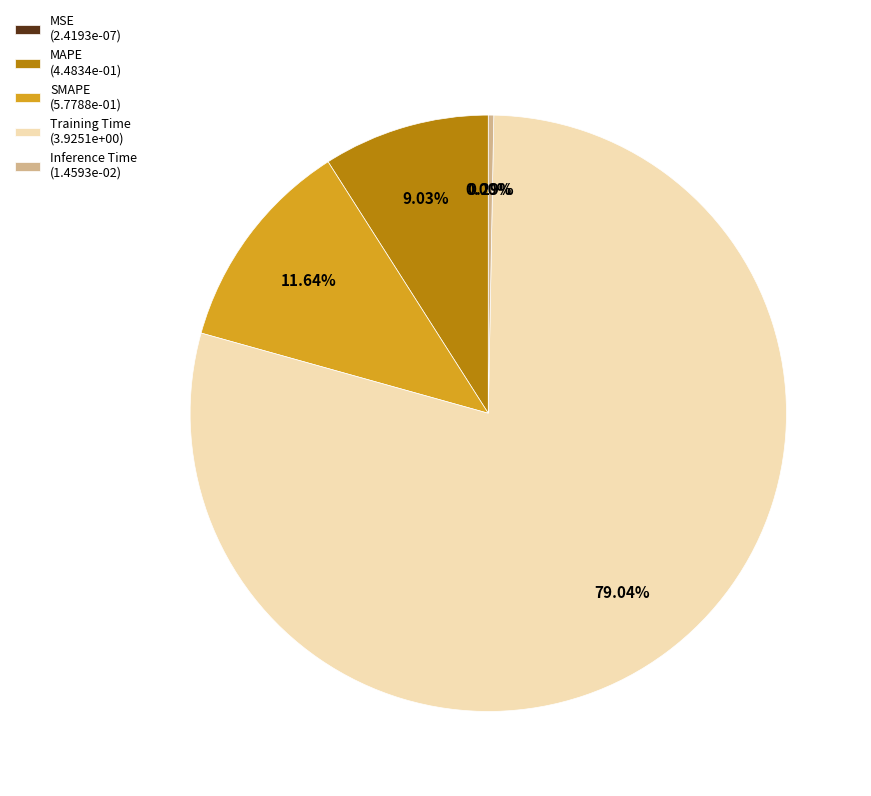

Is Training Time (3.9251e+00) the majority of the pie?

Yes